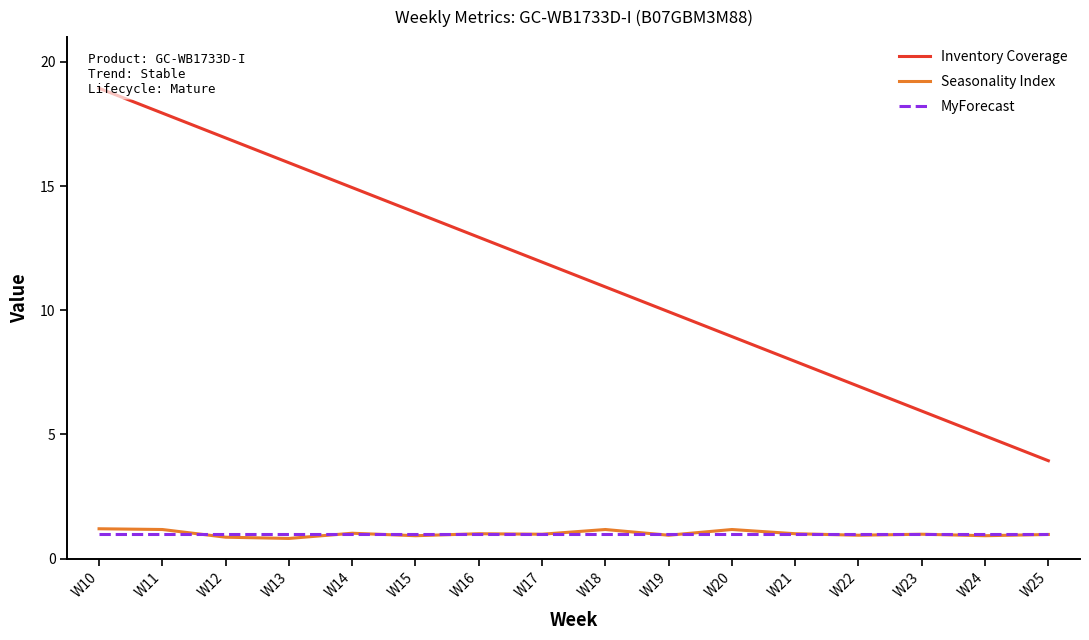

What is the sum of the MyForecast values at W17 and W12?

2.0